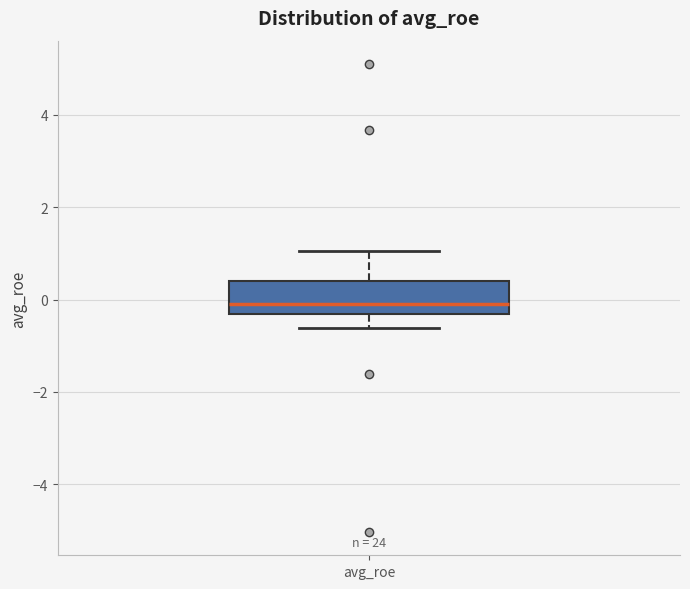

Read this box plot against the y-axis: the position of the median line, the range covered by the box, and the ends of both whiskers. The values are not printed on the chart, so give them approximately, as read against the axis.

median 0.0, box -0.4 to 0.4, whiskers -0.6 to 1.0